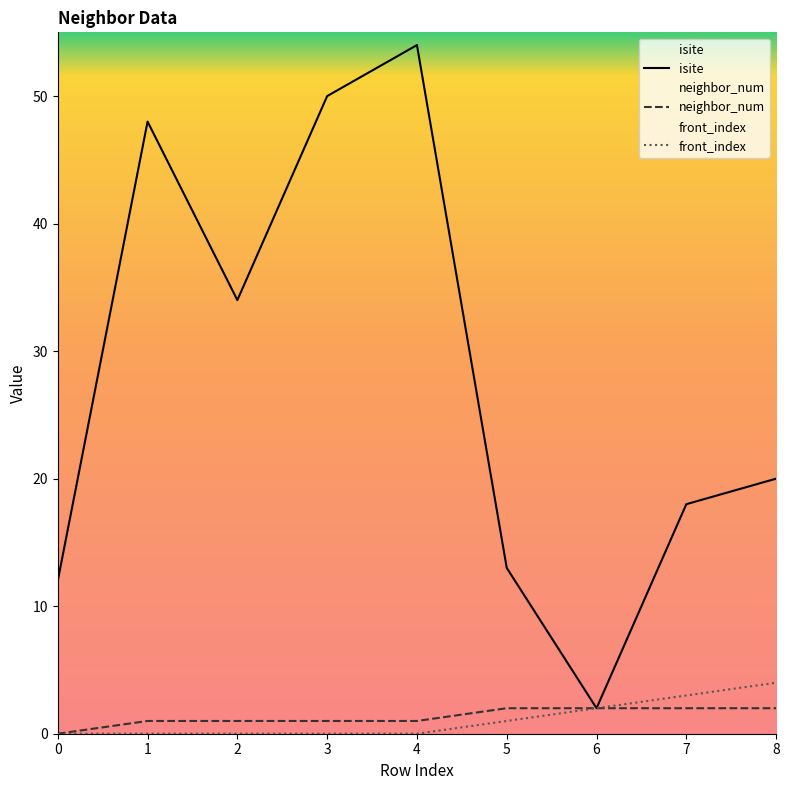

The value of front_index at 2 is 0. True or false?

True